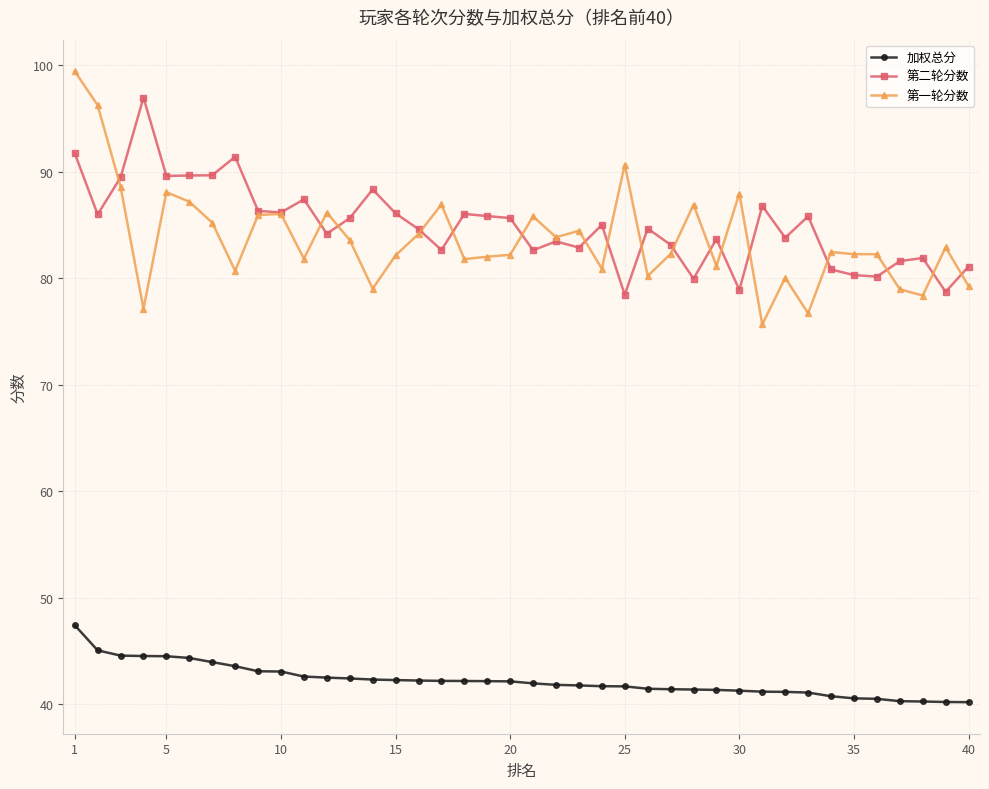

True or false: 第一轮分数 has more than 0 points higher than both neighbors.

True